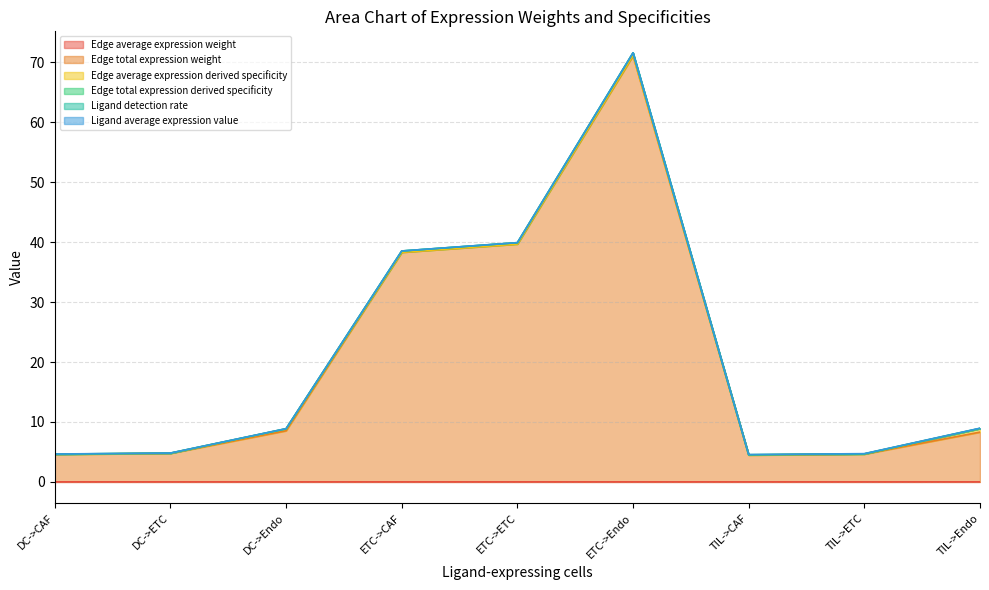

Does the chart have visible grid lines?

Yes